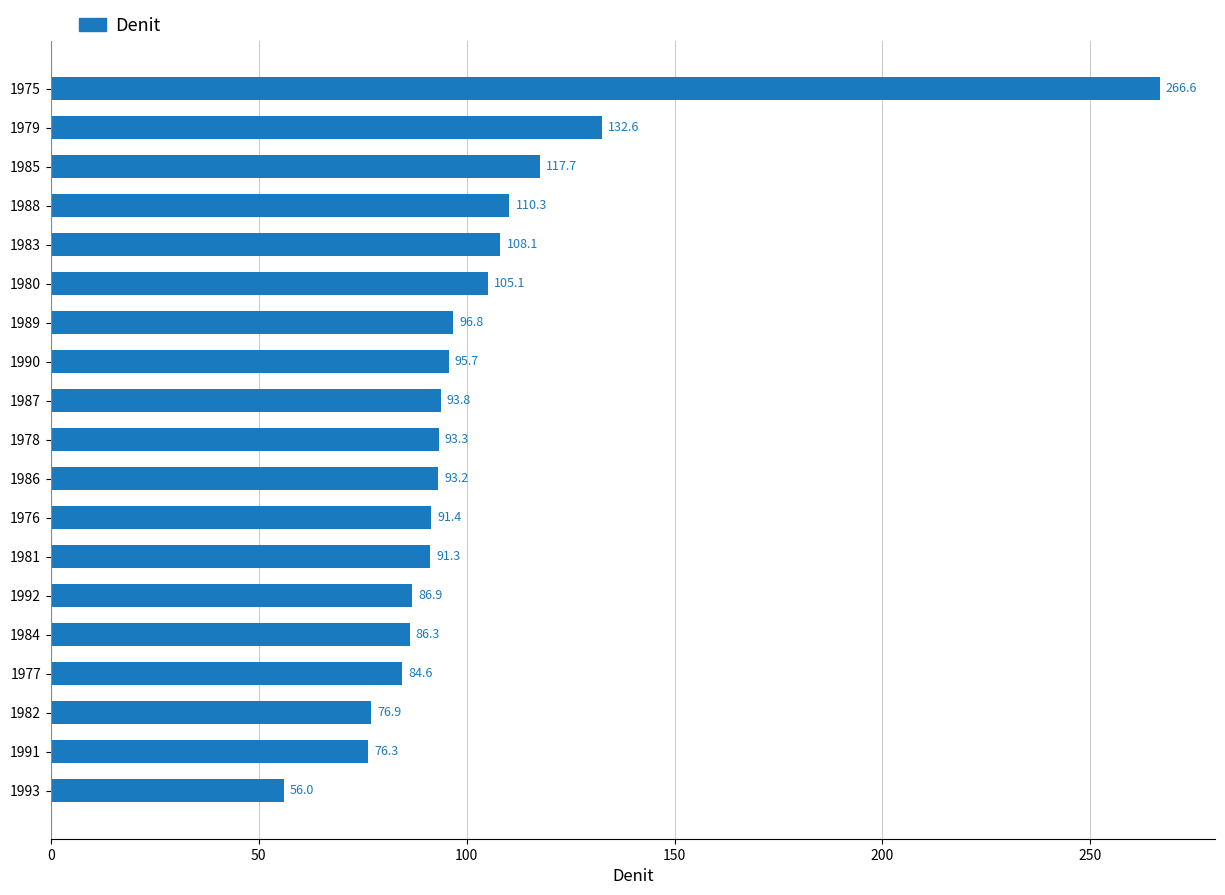

Is it true that the value at 1980 is 25.6?

False